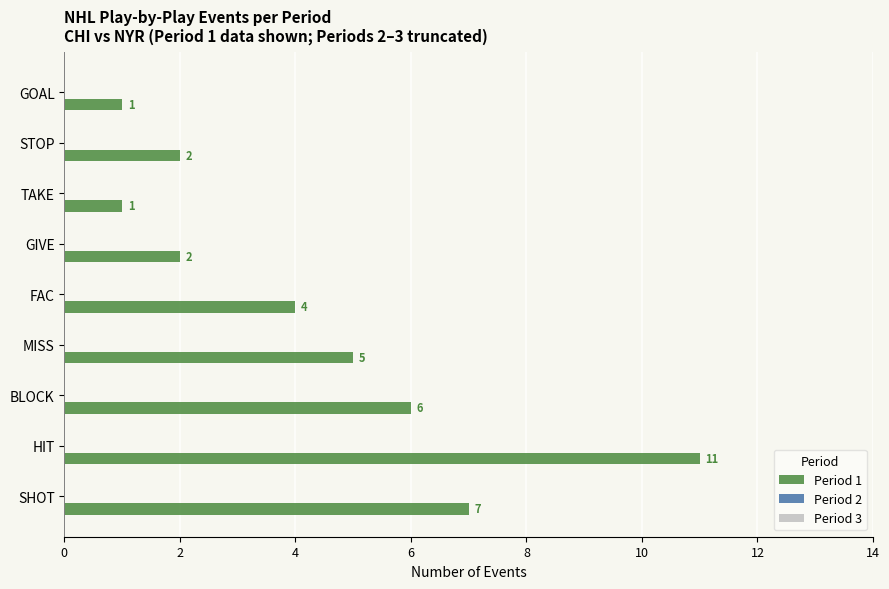

Reading bottom to top, extract all data points from this chart.

7	11	6	5	4	2	1	2	1